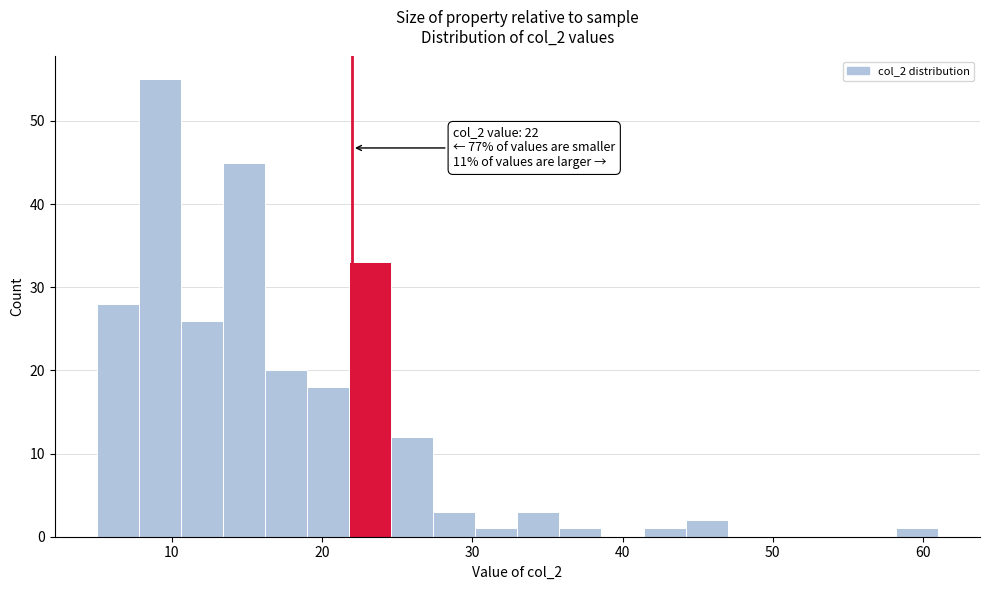

Read against the x-axis, roughly where is the centre of the tallest bar?

9